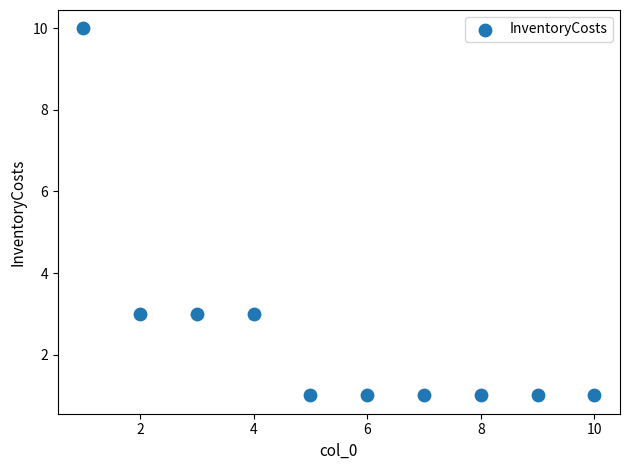

What is the average X value?

6